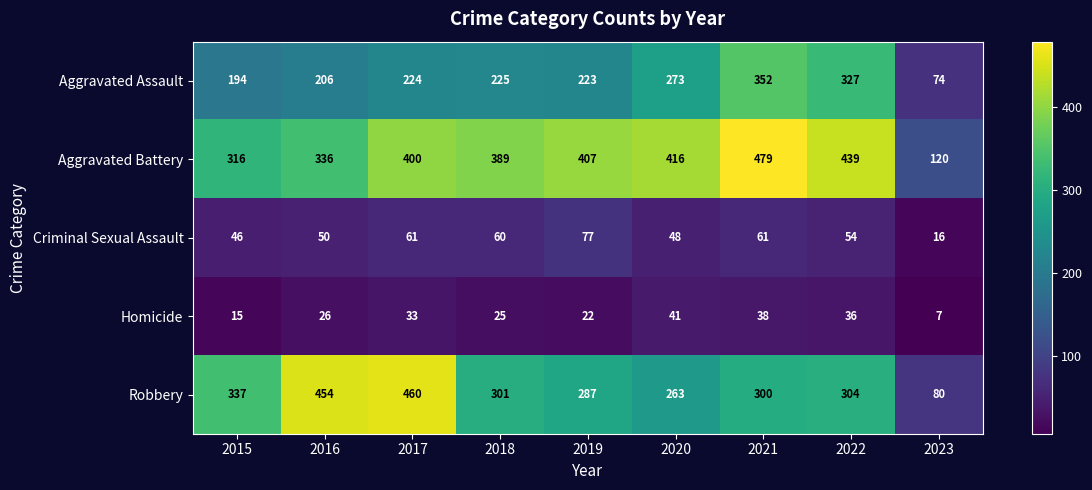

Which series has the largest range (max minus min)?

Robbery